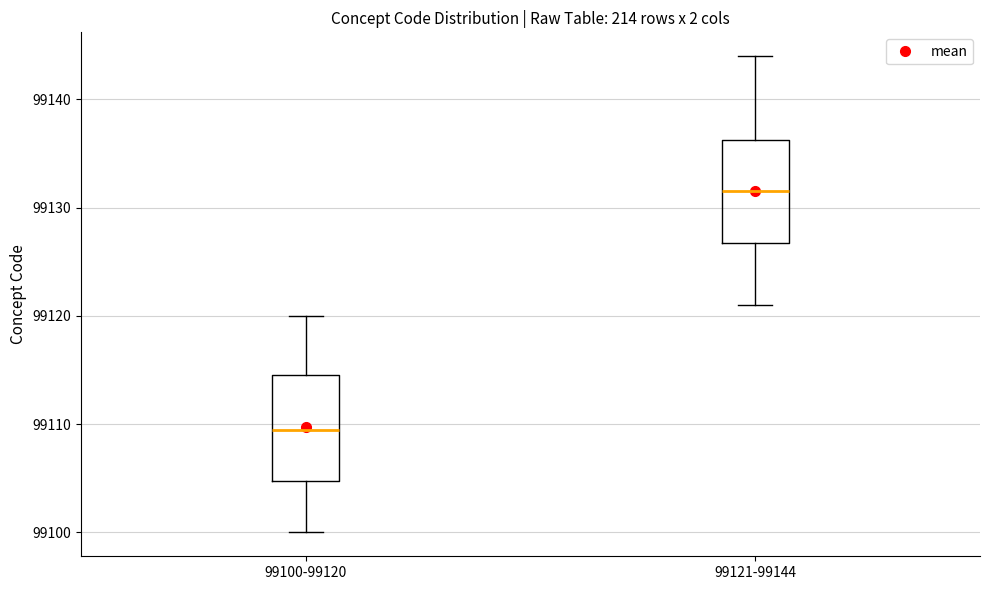

Reading left to right, transcribe this box plot: for each box, give where its median line is, the range the box spans, and where its two whiskers end, as read against the y-axis. The values are not printed on the chart, so give them approximately, as read against the axis.

99100-99120: median 99110, box 99105 to 99115, whiskers 99100 to 99120
99121-99144: median 99132, box 99127 to 99136, whiskers 99121 to 99144